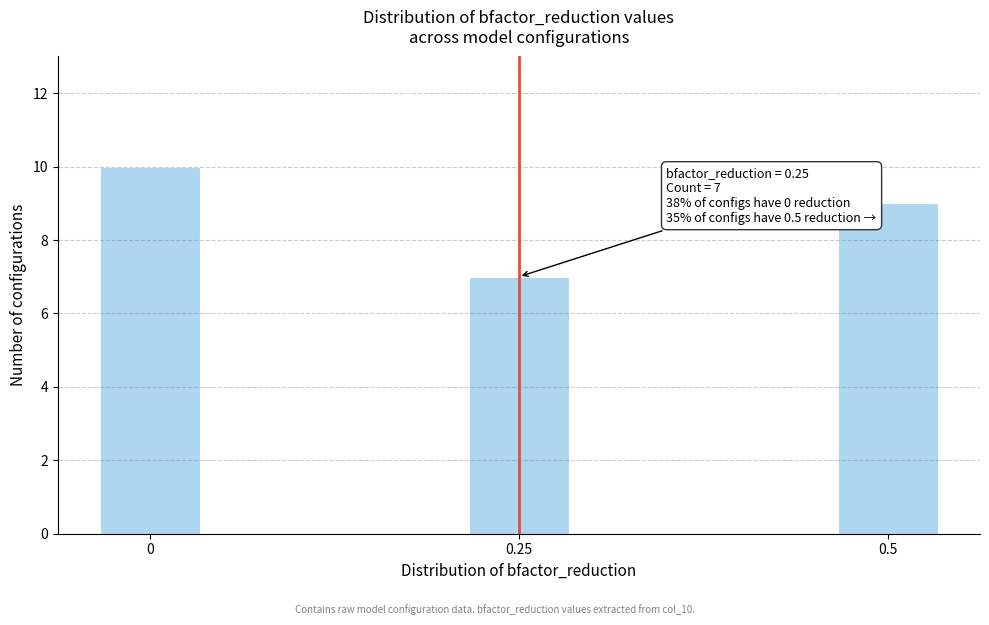

Reading left to right, transcribe all the data shown in this chart.

0=10	0.25=7	0.5=9